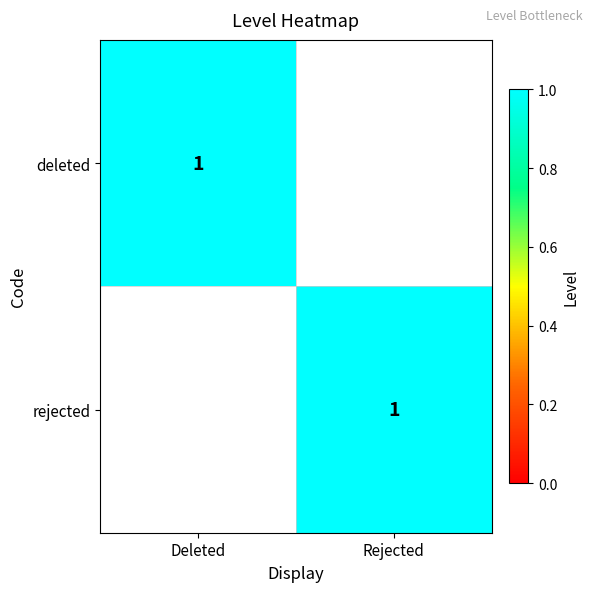

What is the spread (max minus min) of values at Deleted?

1